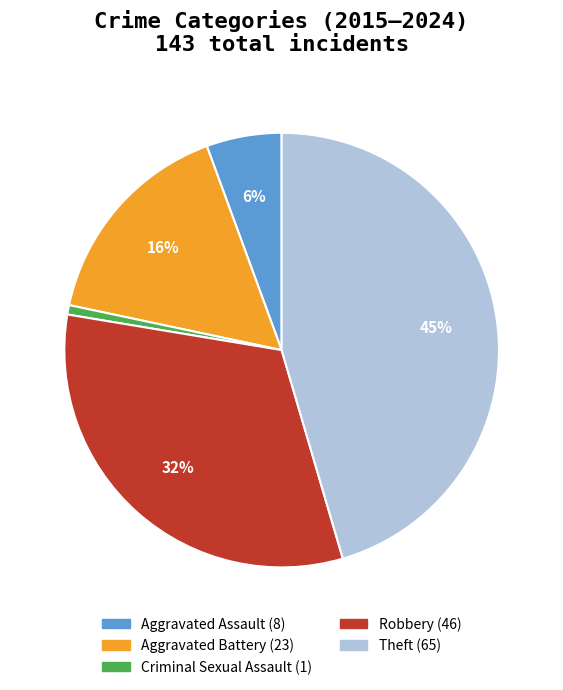

To the nearest percent, what percentage of the pie is Theft?

45%